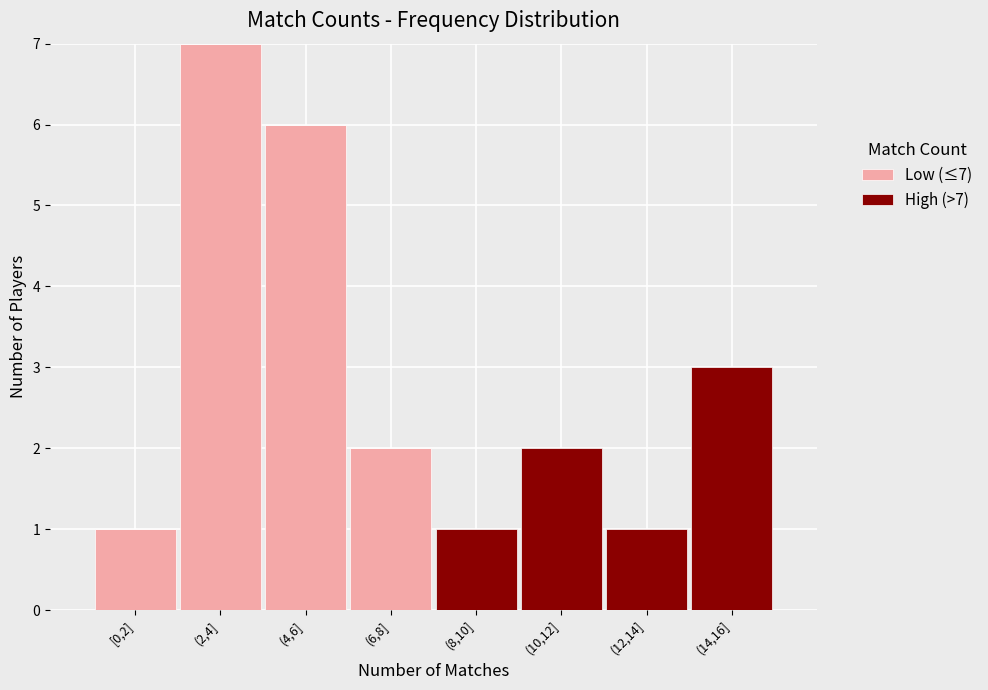

Reading left to right, list the values for the Low (≤7) series.

[0,2]=1	(2,4]=7	(4,6]=6	(6,8]=2	(8,10]=0	(10,12]=0	(12,14]=0	(14,16]=0